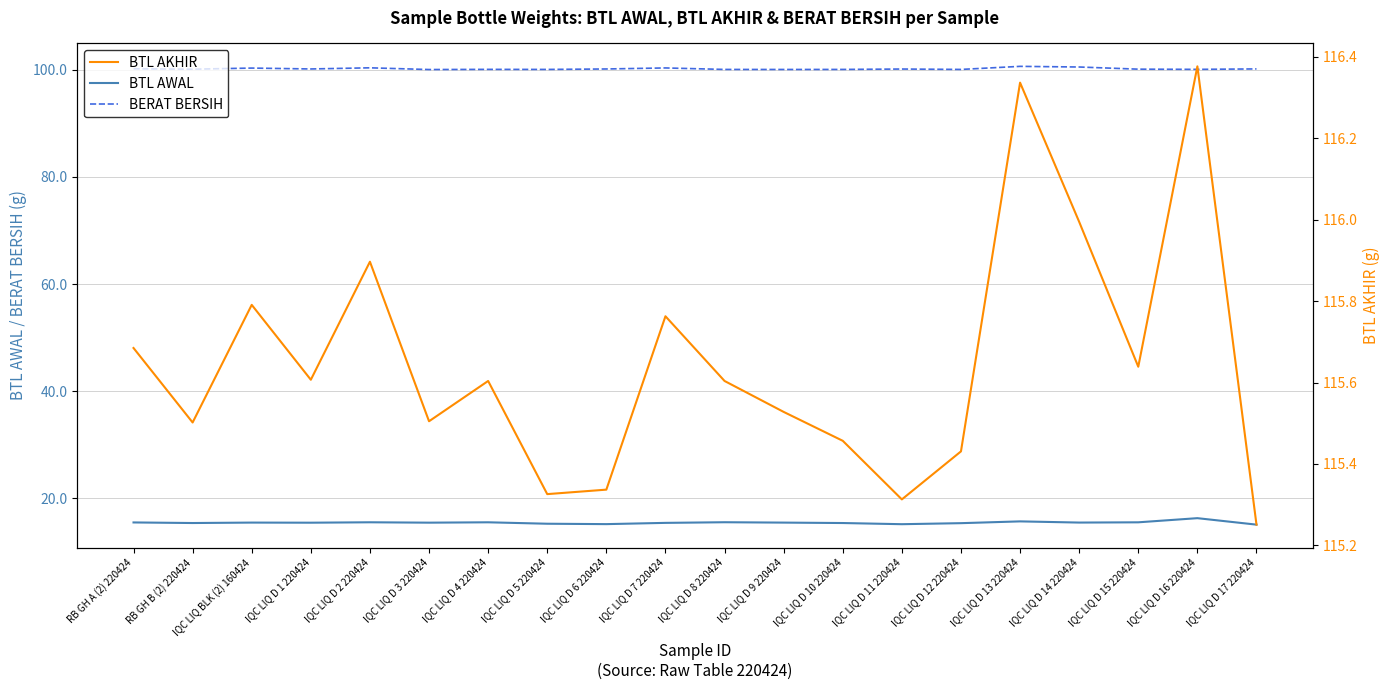

Reading right to left, what are all the values shown in this chart?

BTL AWAL: IQC LIQ D 17 220424=15.1	IQC LIQ D 16 220424=16.3	IQC LIQ D 15 220424=15.6	IQC LIQ D 14 220424=15.5	IQC LIQ D 13 220424=15.7	IQC LIQ D 12 220424=15.4	IQC LIQ D 11 220424=15.2	IQC LIQ D 10 220424=15.4	IQC LIQ D 9 220424=15.5	IQC LIQ D 8 220424=15.6	IQC LIQ D 7 220424=15.4	IQC LIQ D 6 220424=15.2	IQC LIQ D 5 220424=15.3	IQC LIQ D 4 220424=15.6	IQC LIQ D 3 220424=15.5	IQC LIQ D 2 220424=15.6	IQC LIQ D 1 220424=15.5	IQC LIQ BLK (2) 160424=15.5	RB GH B (2) 220424=15.4	RB GH A (2) 220424=15.5
BERAT BERSIH: IQC LIQ D 17 220424=100.1	IQC LIQ D 16 220424=100.0	IQC LIQ D 15 220424=100.1	IQC LIQ D 14 220424=100.5	IQC LIQ D 13 220424=100.6	IQC LIQ D 12 220424=100.0	IQC LIQ D 11 220424=100.1	IQC LIQ D 10 220424=100.0	IQC LIQ D 9 220424=100.0	IQC LIQ D 8 220424=100.0	IQC LIQ D 7 220424=100.3	IQC LIQ D 6 220424=100.1	IQC LIQ D 5 220424=100.0	IQC LIQ D 4 220424=100.0	IQC LIQ D 3 220424=100.0	IQC LIQ D 2 220424=100.3	IQC LIQ D 1 220424=100.1	IQC LIQ BLK (2) 160424=100.3	RB GH B (2) 220424=100.1	RB GH A (2) 220424=100.2
BTL AKHIR: IQC LIQ D 17 220424=115.3	IQC LIQ D 16 220424=116.4	IQC LIQ D 15 220424=115.6	IQC LIQ D 14 220424=116.0	IQC LIQ D 13 220424=116.3	IQC LIQ D 12 220424=115.4	IQC LIQ D 11 220424=115.3	IQC LIQ D 10 220424=115.5	IQC LIQ D 9 220424=115.5	IQC LIQ D 8 220424=115.6	IQC LIQ D 7 220424=115.8	IQC LIQ D 6 220424=115.3	IQC LIQ D 5 220424=115.3	IQC LIQ D 4 220424=115.6	IQC LIQ D 3 220424=115.5	IQC LIQ D 2 220424=115.9	IQC LIQ D 1 220424=115.6	IQC LIQ BLK (2) 160424=115.8	RB GH B (2) 220424=115.5	RB GH A (2) 220424=115.7